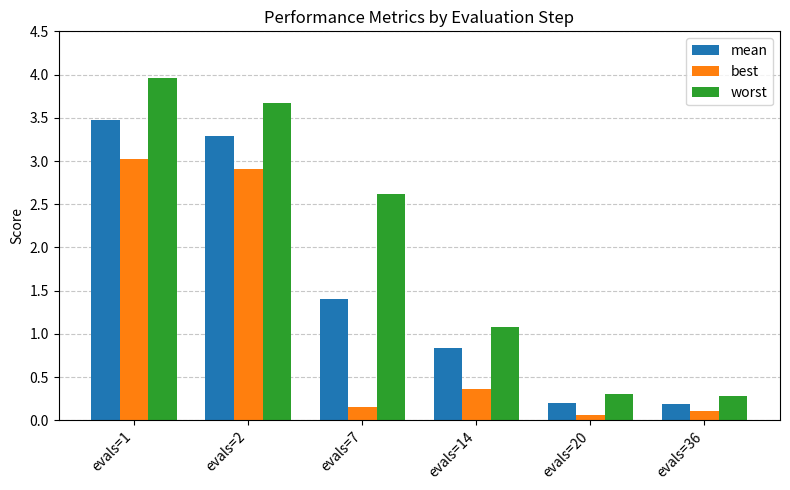

Between evals=1 and evals=14, which series saw the biggest shift?

worst